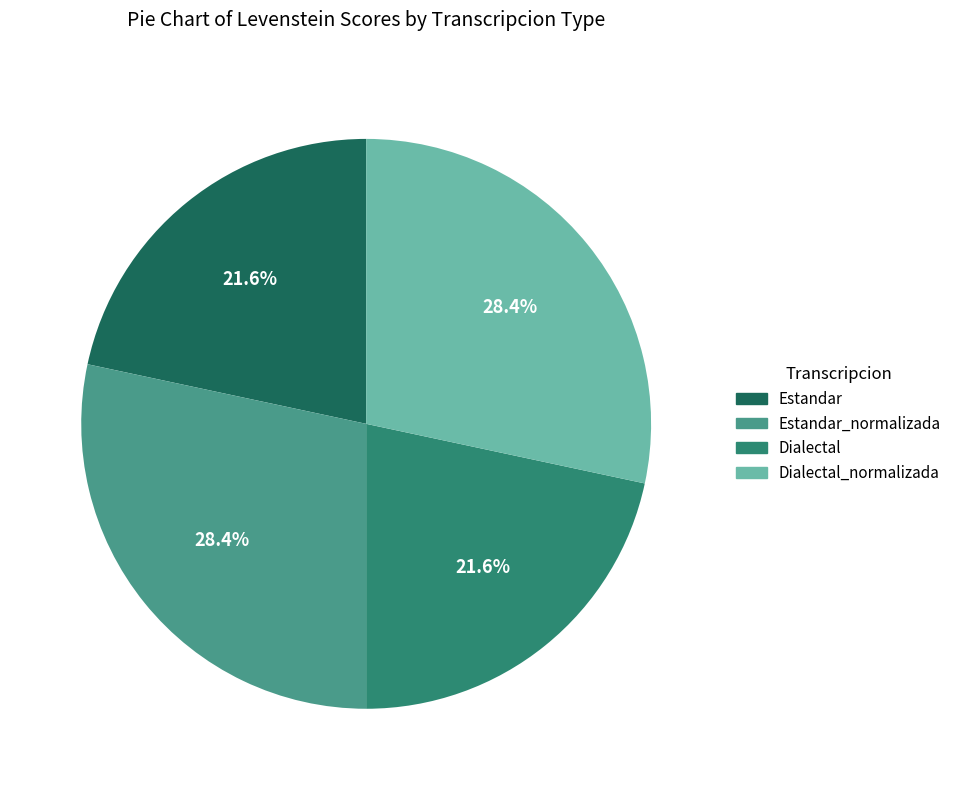

Count the number of slices in the pie.

4